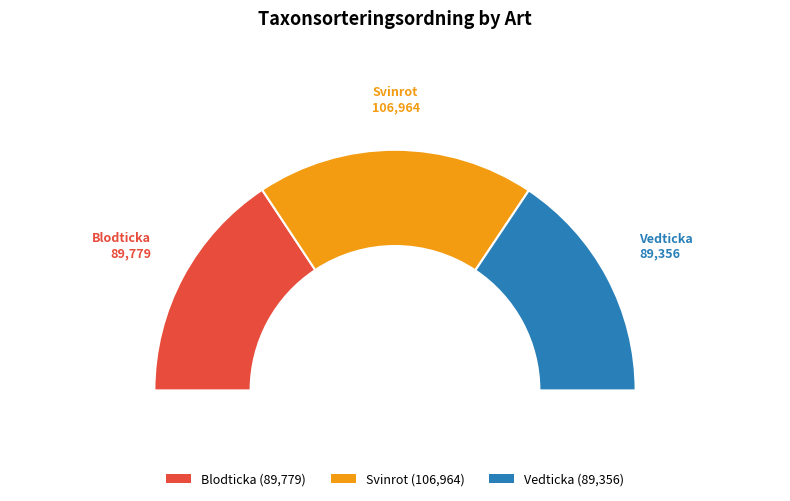

How much of the chart is everything except Svinrot?

62.6%